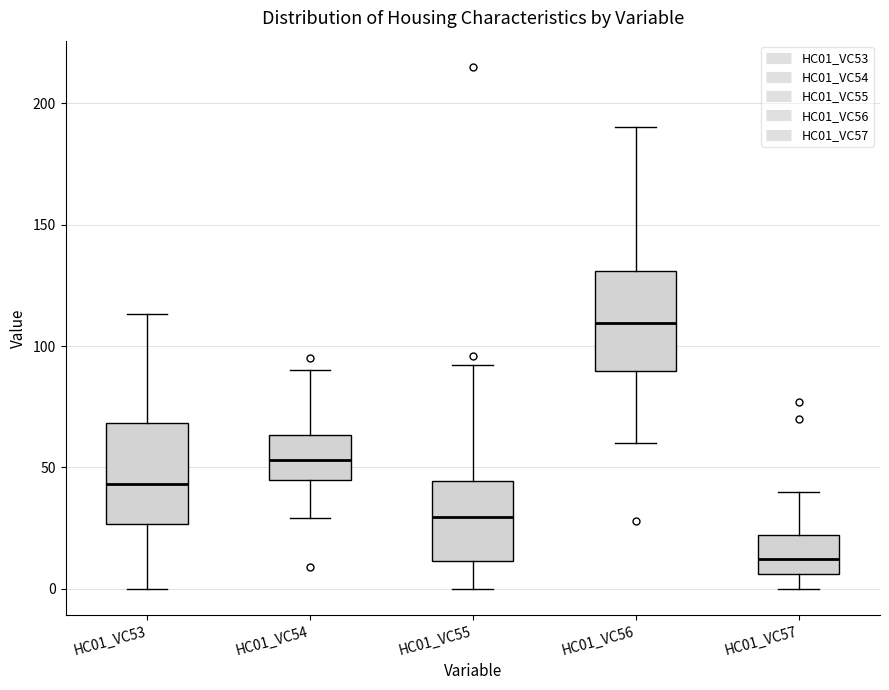

Where is the upper edge of the box for HC01_VC57 on the y-axis? The values are not printed on the chart, so give them approximately, as read against the axis.

20